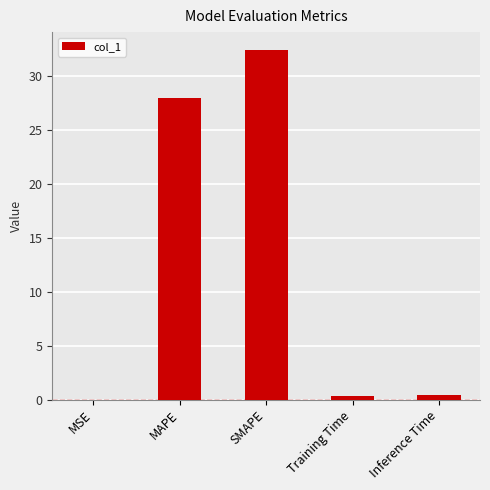

What is the change in value from MAPE to Training Time?

-27.5